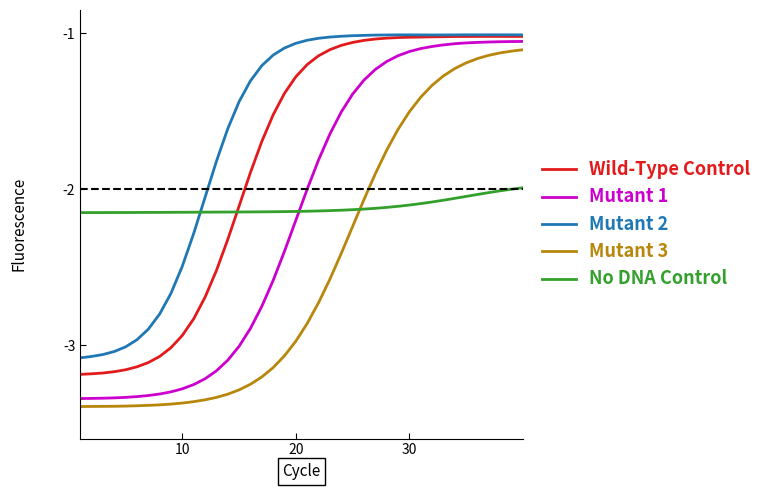

Which series has the largest total across all categories?

Mutant 2